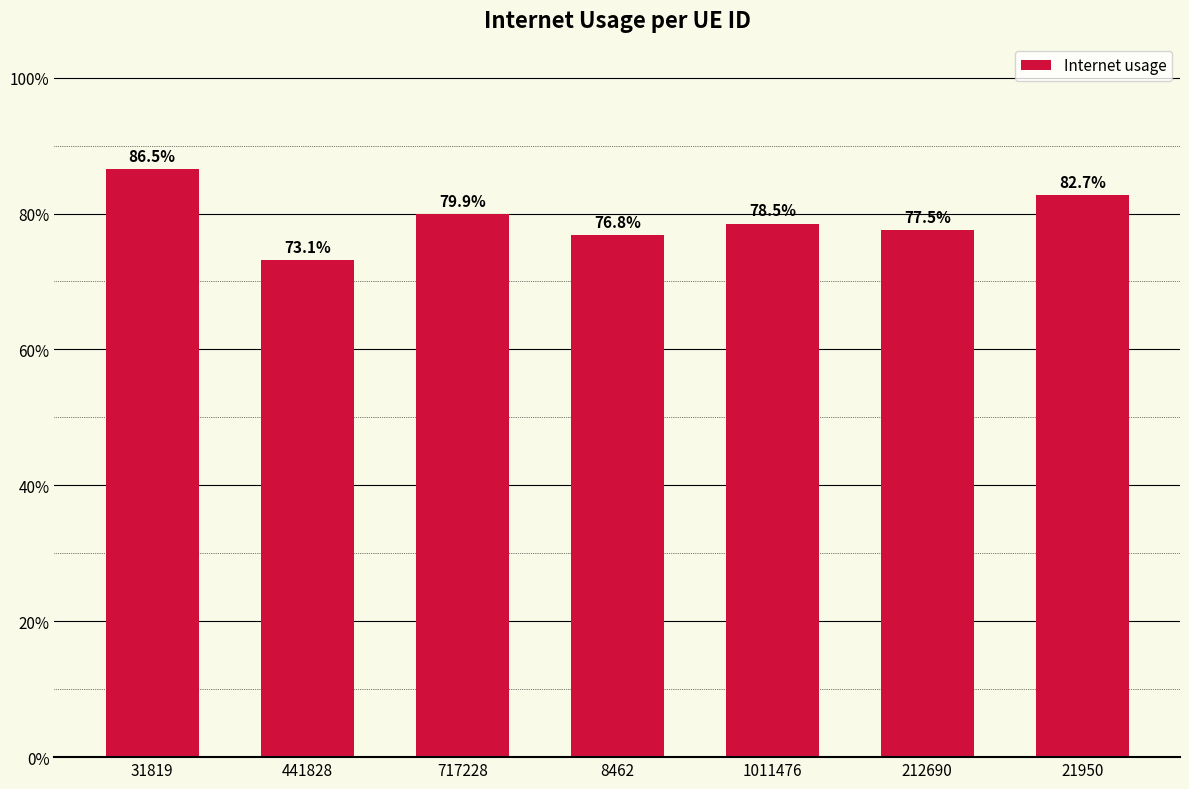

Is it true that the value at 1011476 is 0.8?

True